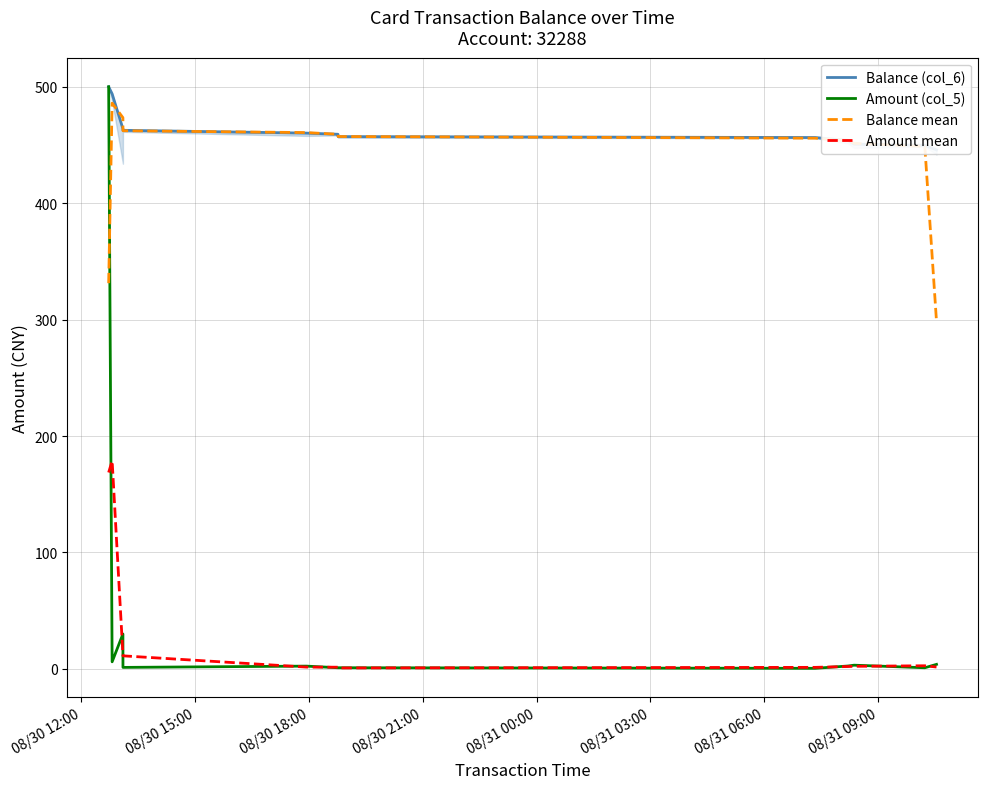

Which series has the largest range (max minus min)?

Amount (col_5)